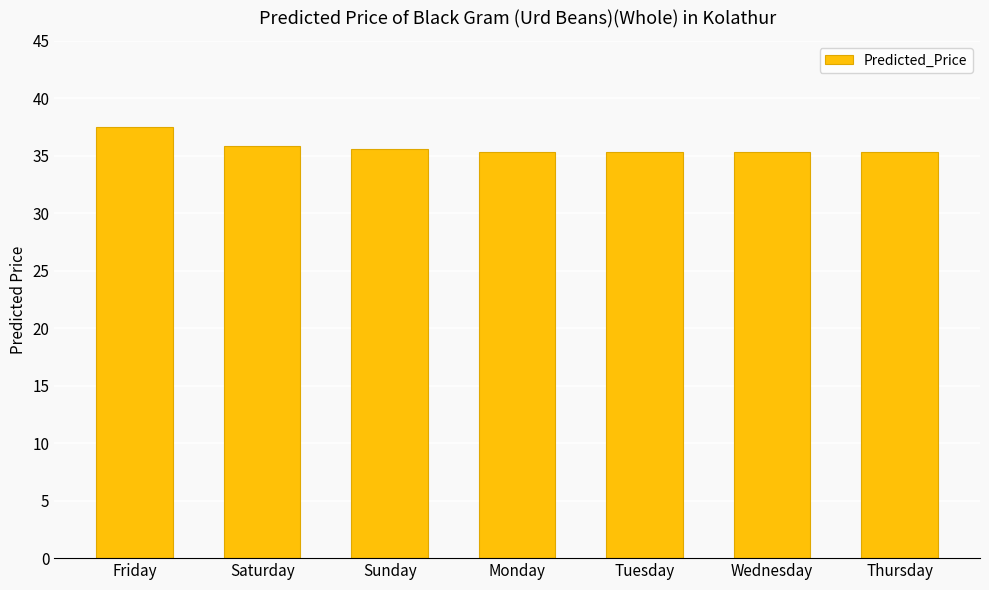

Does the chart contain stacked bars?

No